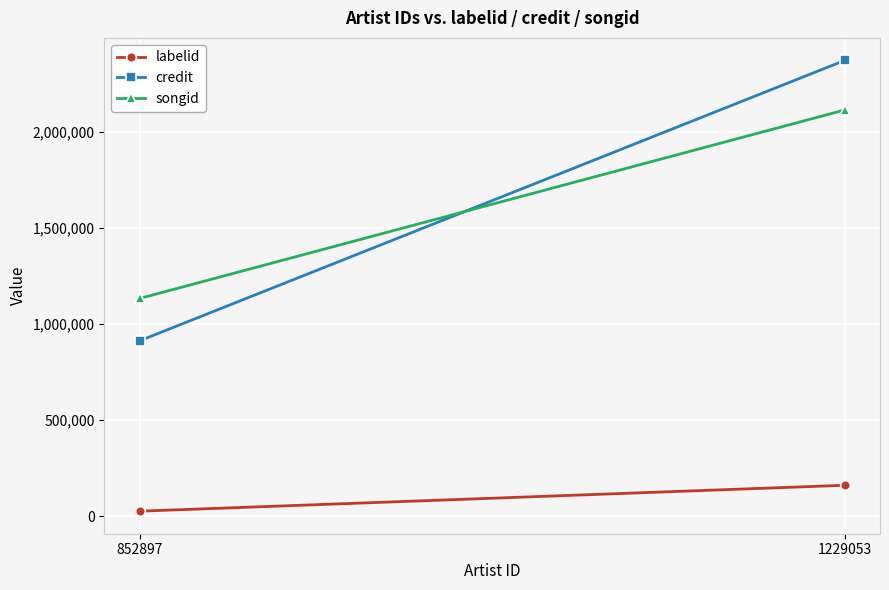

How many lines are shown in the chart?

3